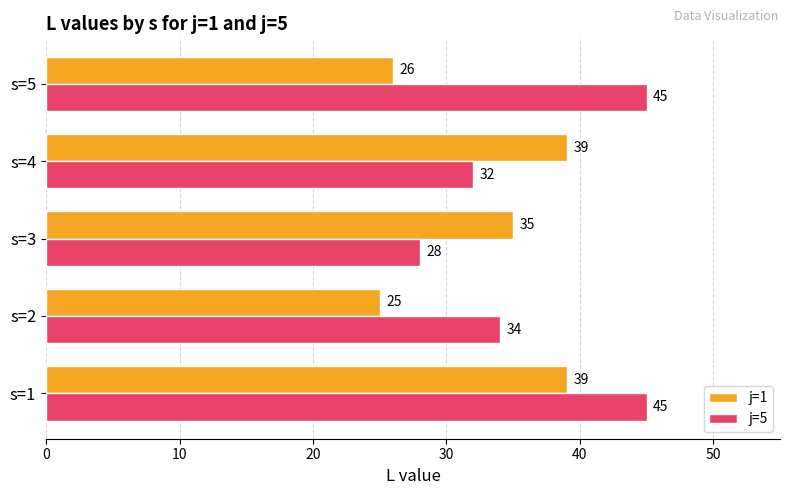

What is the difference between the maximum and minimum values in the j=1 series?

14